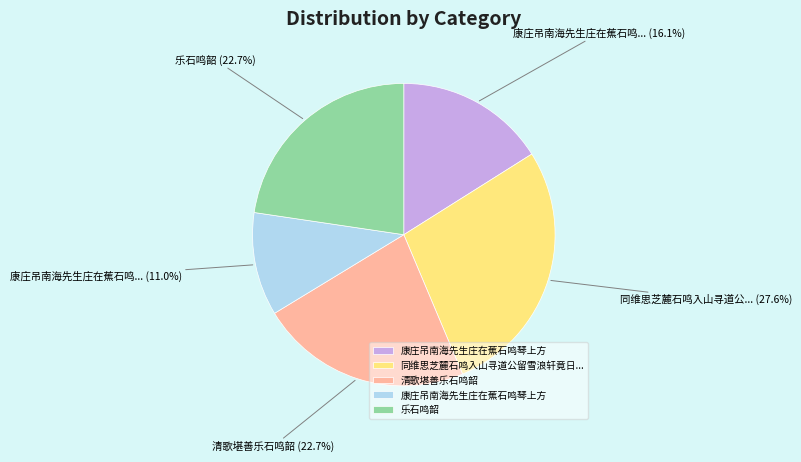

Is there a majority slice in this chart?

No